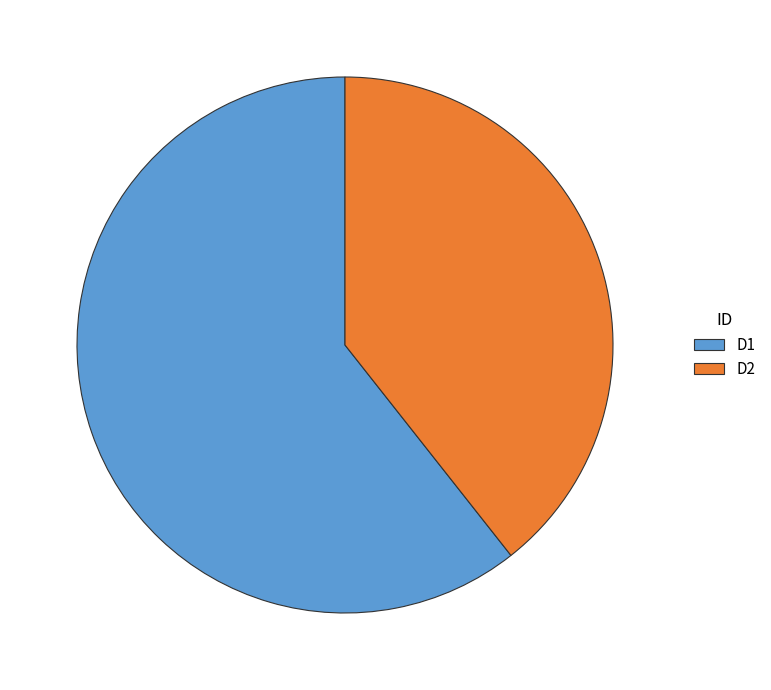

Combined, do D2 and D1 account for over 50%?

Yes